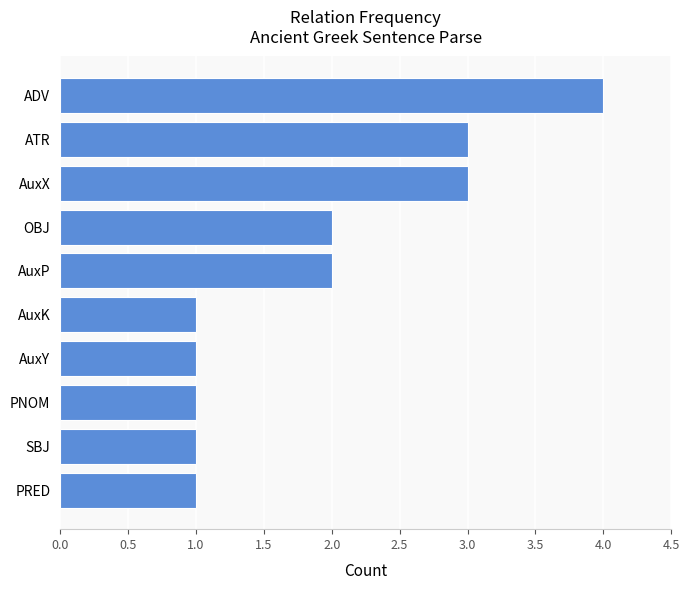

At which category does the chart reach its peak across all series?

ADV